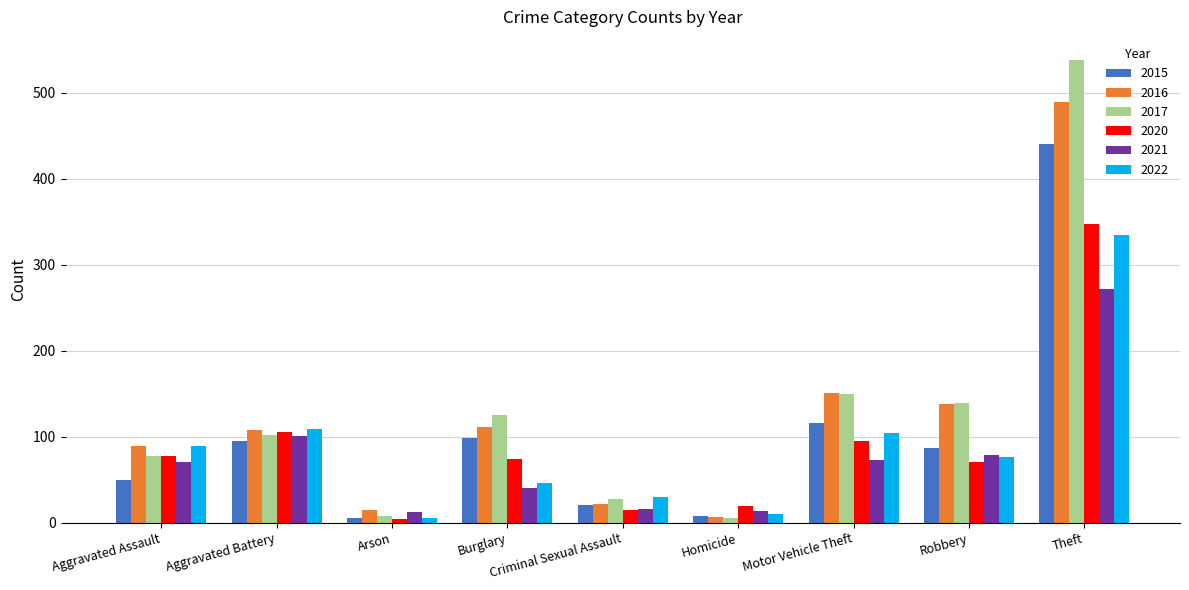

Between Aggravated Battery and Homicide, which series saw the biggest shift?

2016